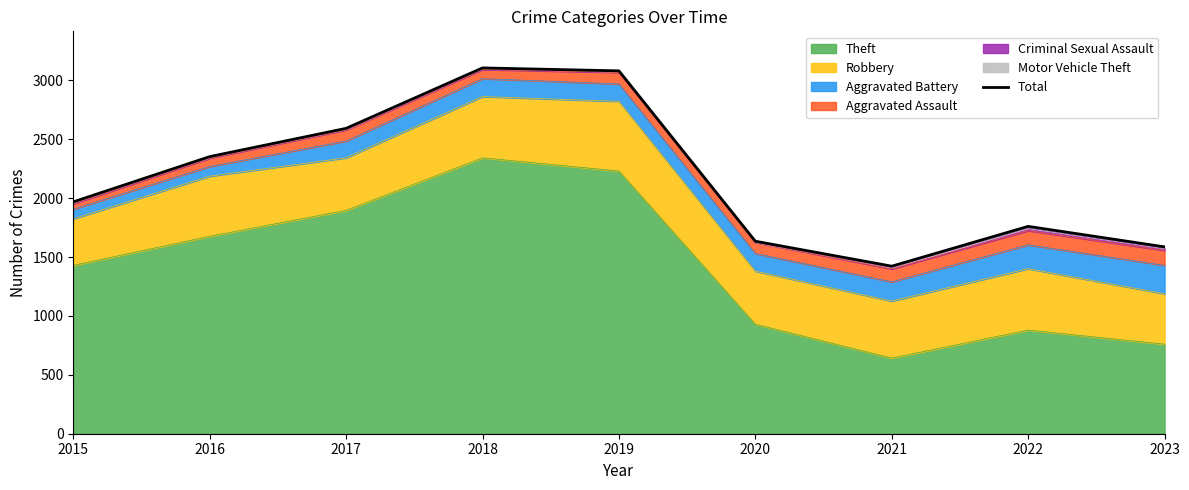

Count the number of values greater than 1968.

4